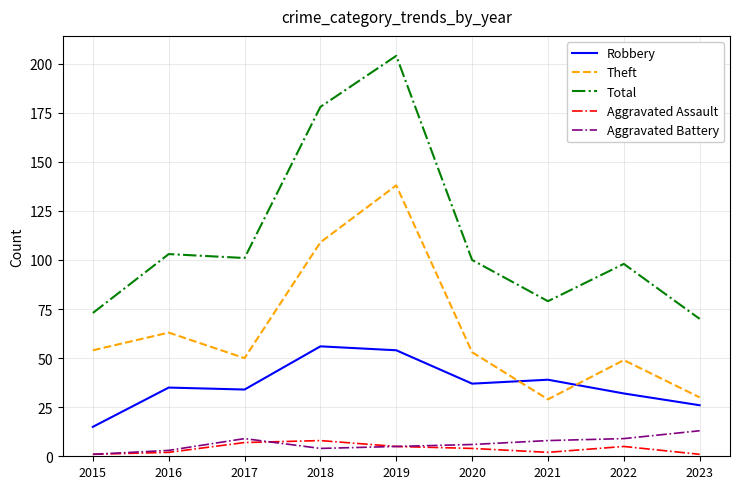

What is the average value of the Aggravated Assault series?

4